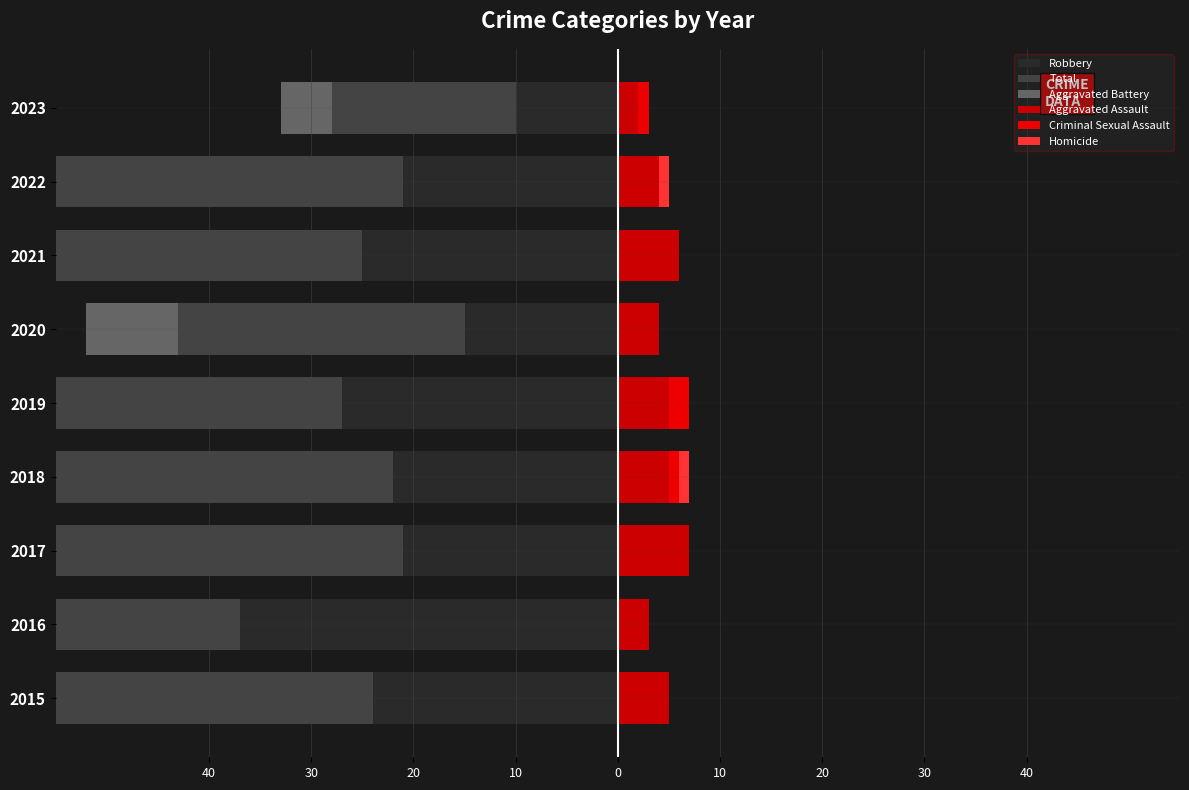

The value of Homicide at 2015 is 0. True or false?

True